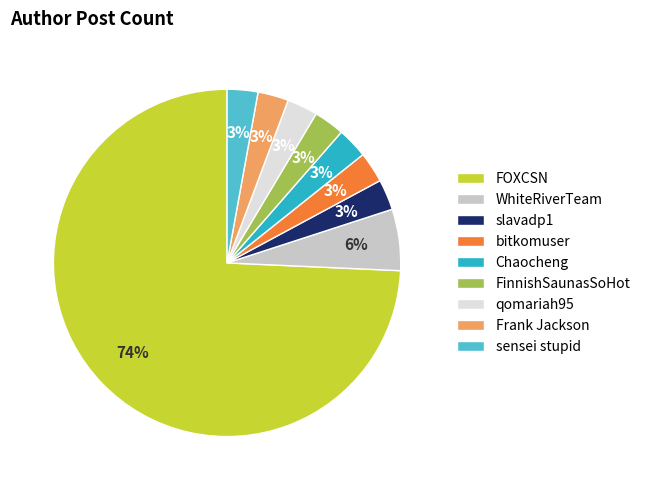

To the nearest percent, what percentage of the pie is slavadp1?

3%